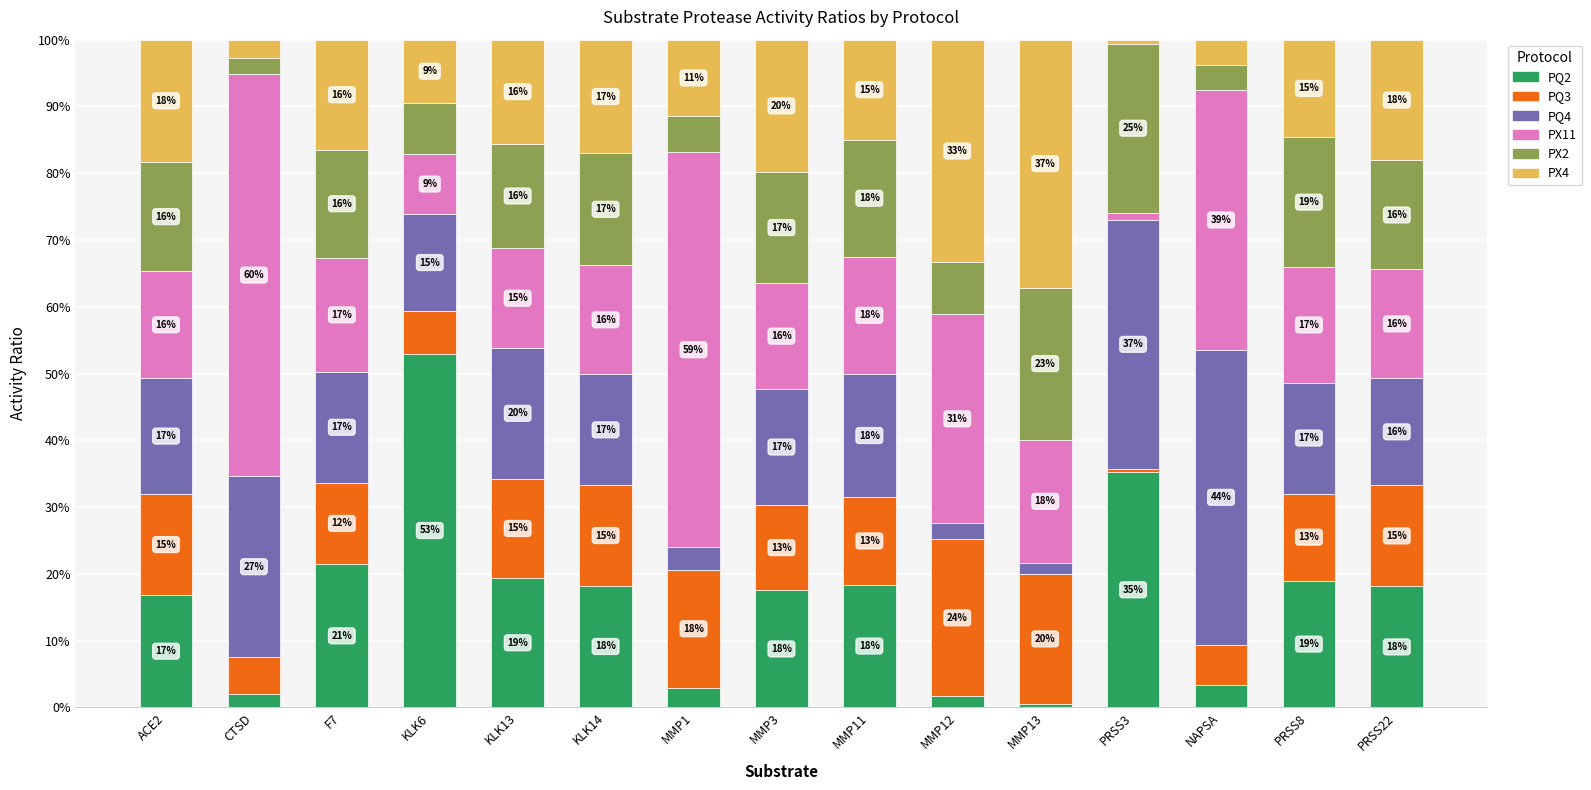

Does the chart contain stacked bars?

Yes